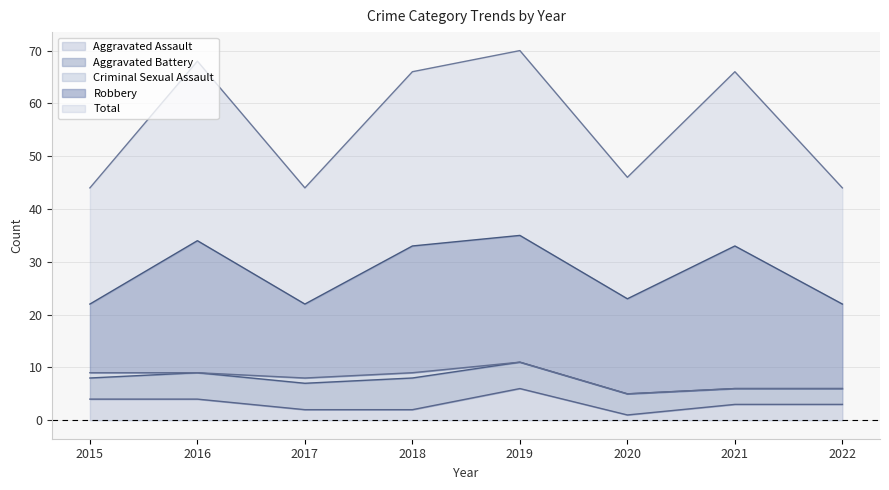

The Aggravated Assault series shows 4 at 2016. True or false?

True